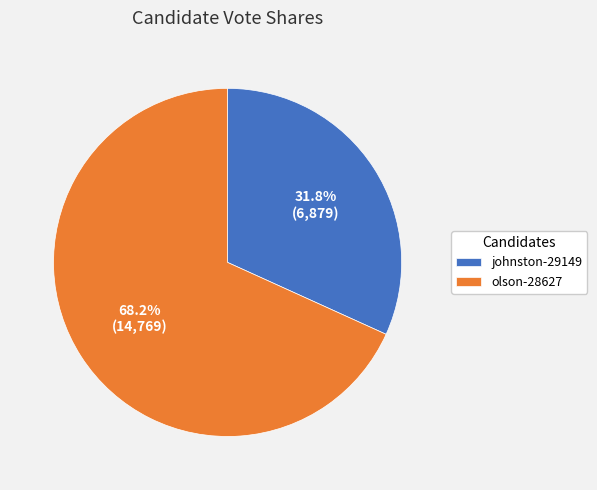

What is the ratio of the value at olson-28627 to the value at johnston-29149?

2.1